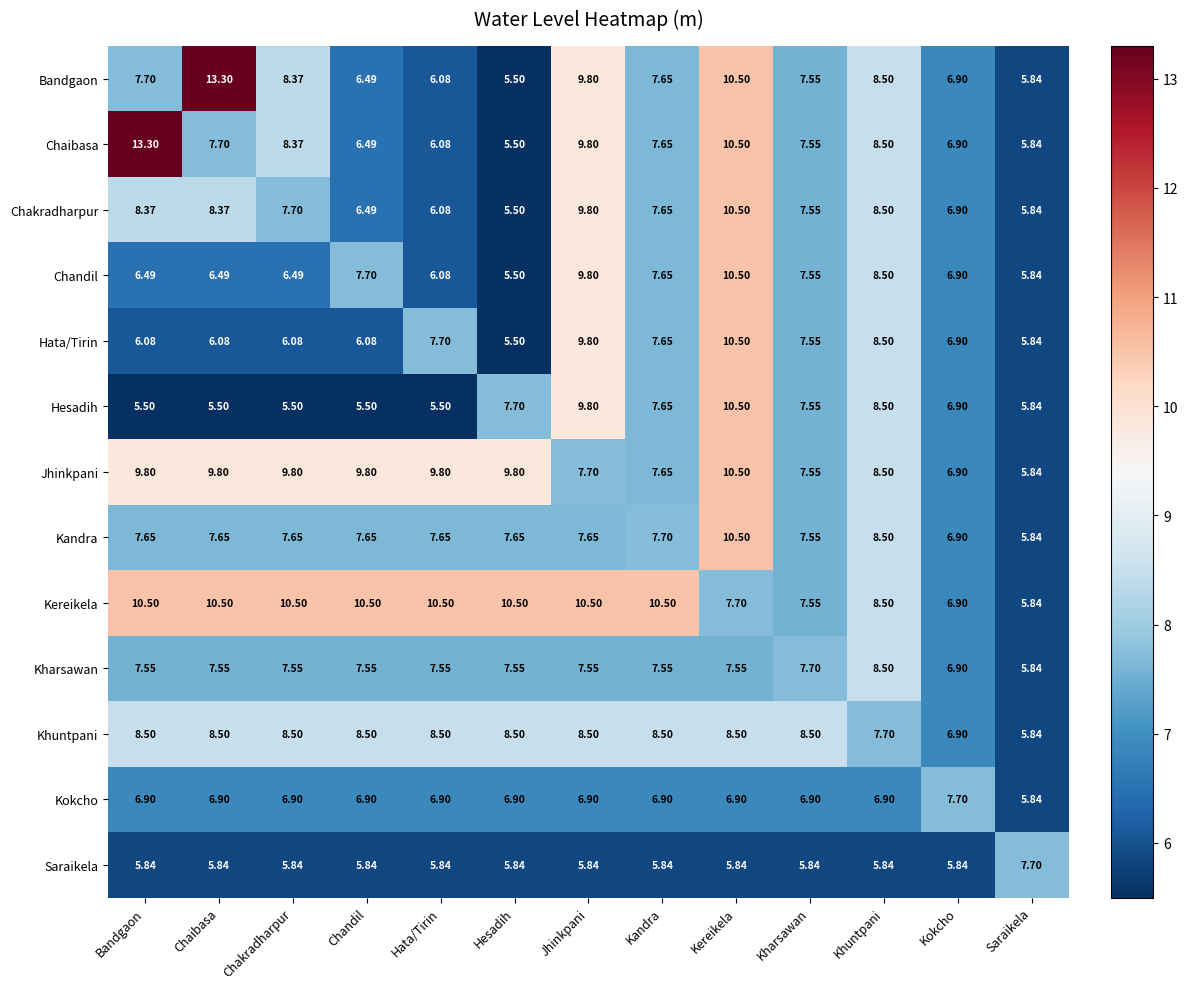

At which label does Kharsawan reach its peak?

Khuntpani